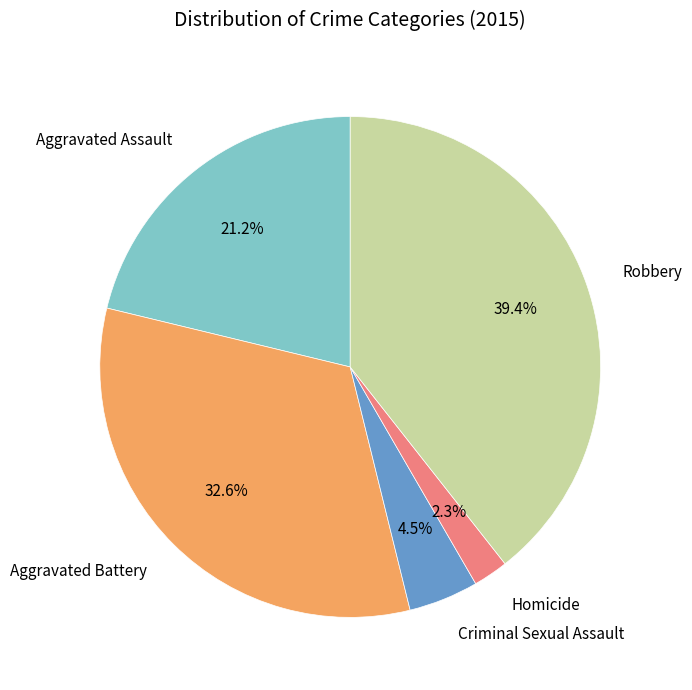

To the nearest percent, what is the difference between the Robbery and Aggravated Battery slice percentages?

7%